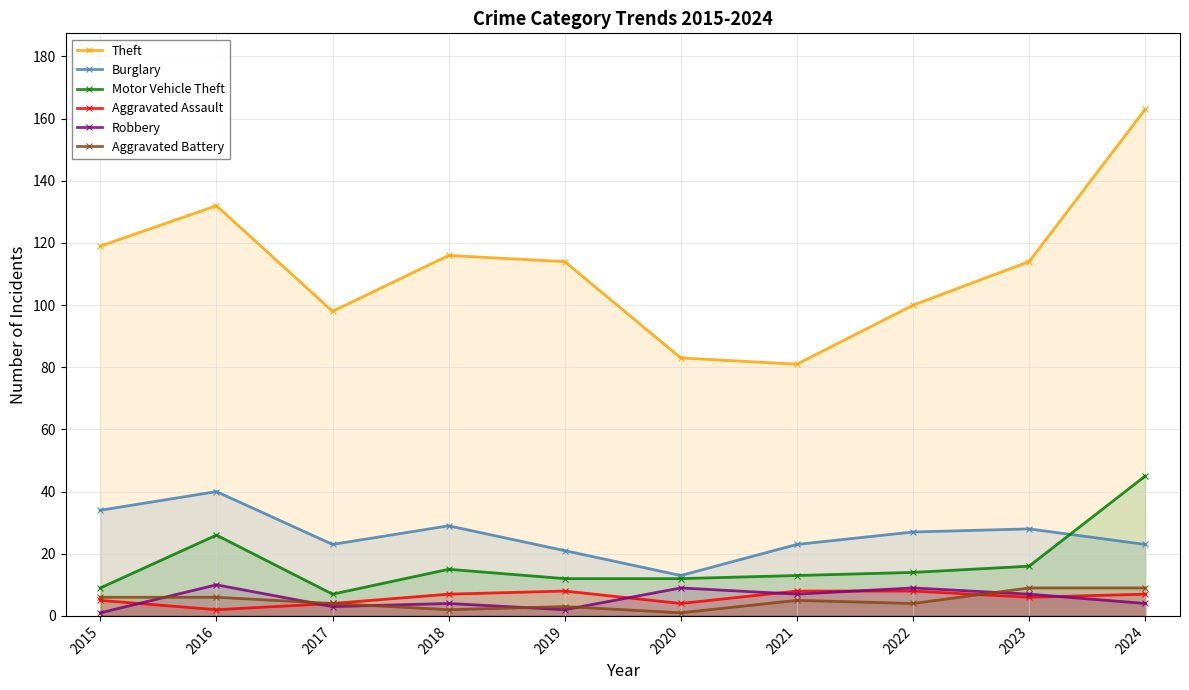

What is the minimum value shown in the chart?

1